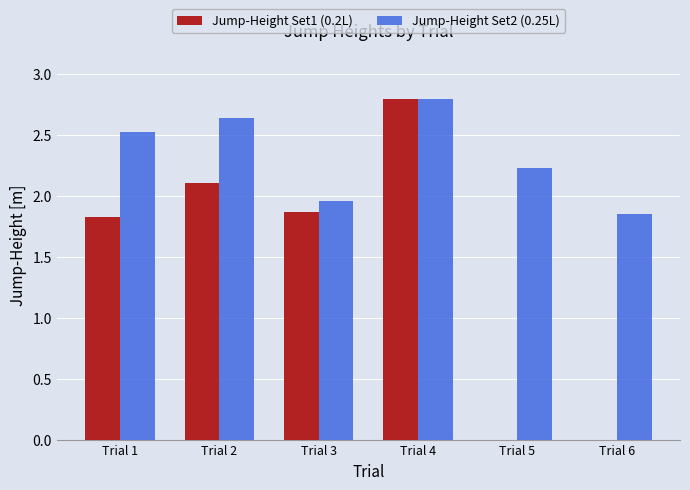

Are the bars grouped side by side (vs. stacked)?

Yes